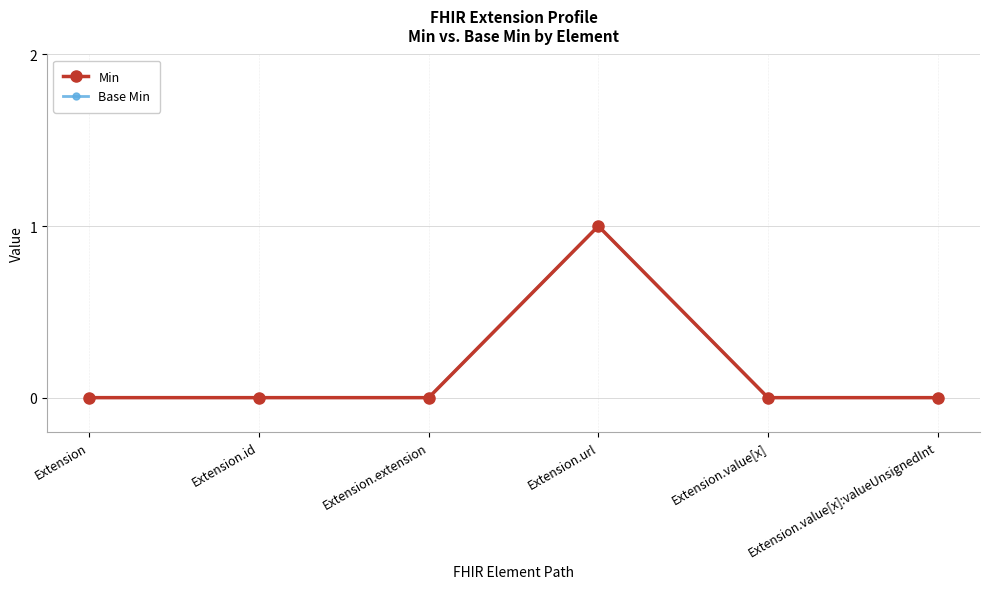

Does the chart have visible grid lines?

Yes